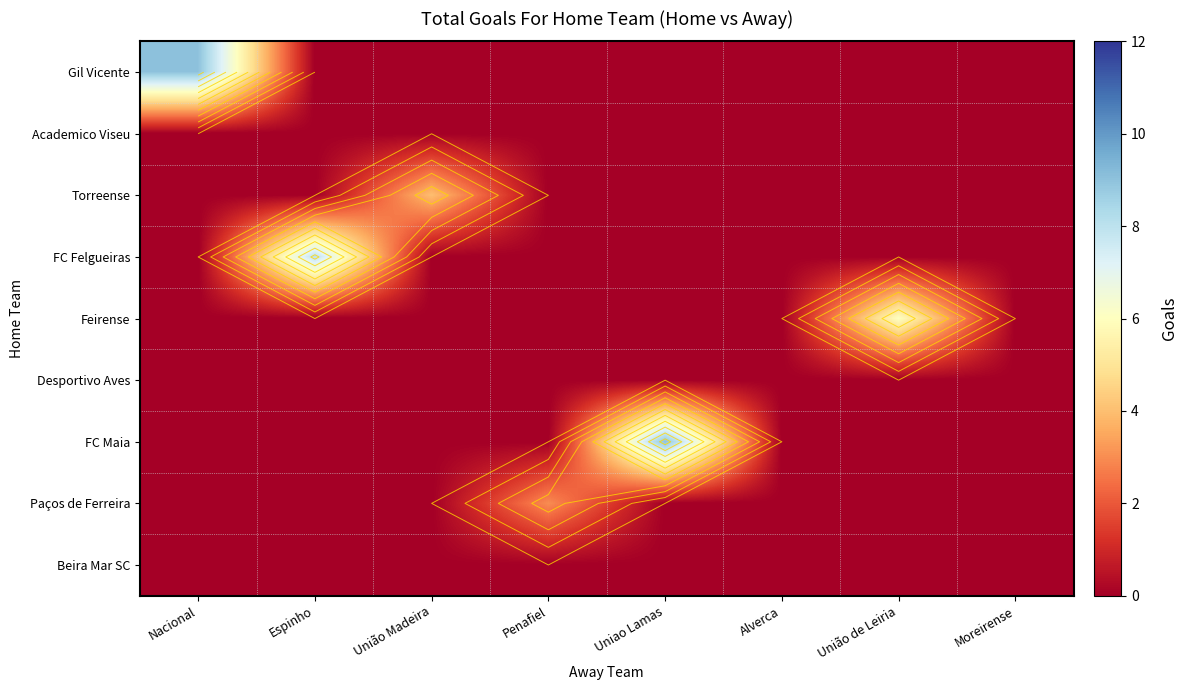

What is the spread (max minus min) of values at União de Leiria?

6